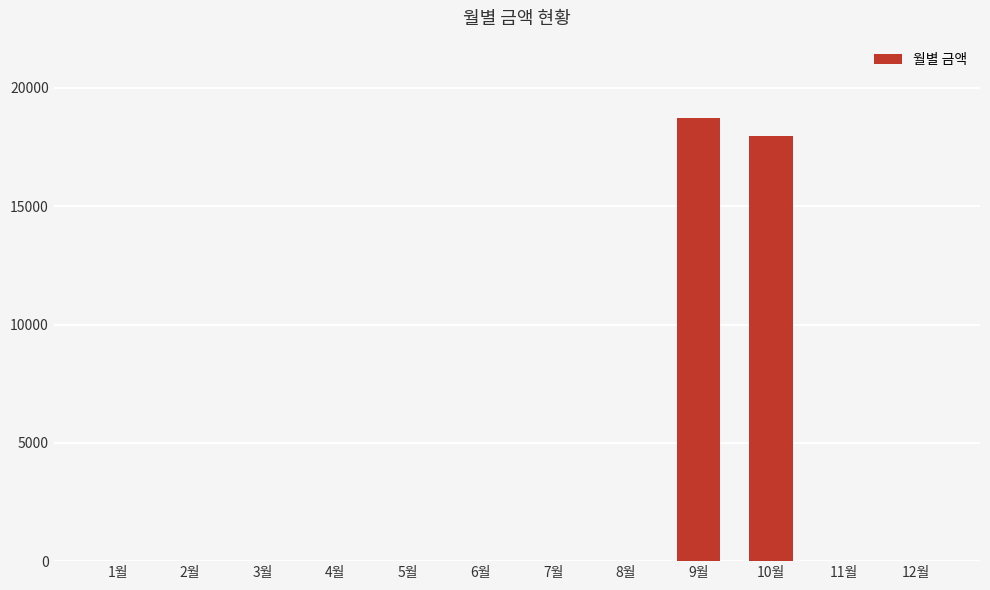

Does the chart contain stacked bars?

No